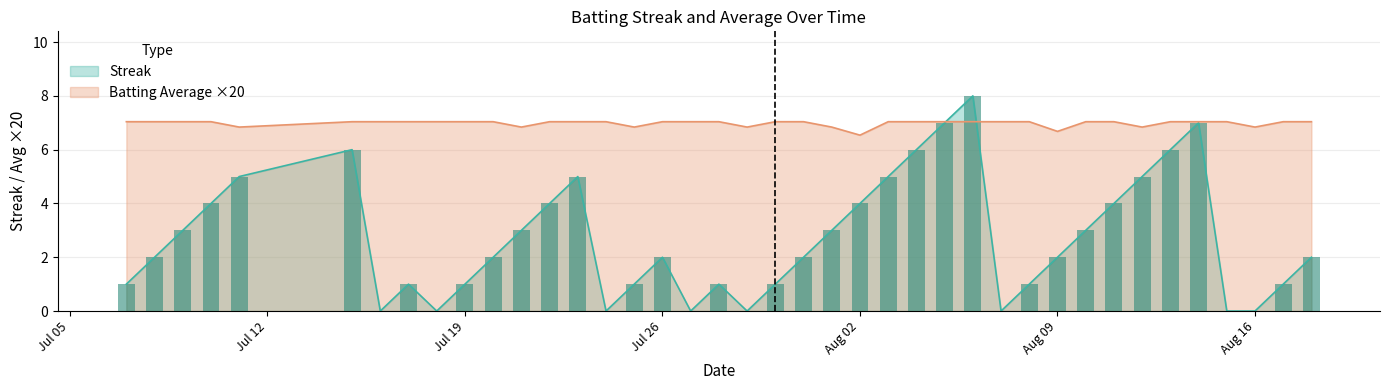

What is the highest value of the Batting Average ×20 series?

7.0